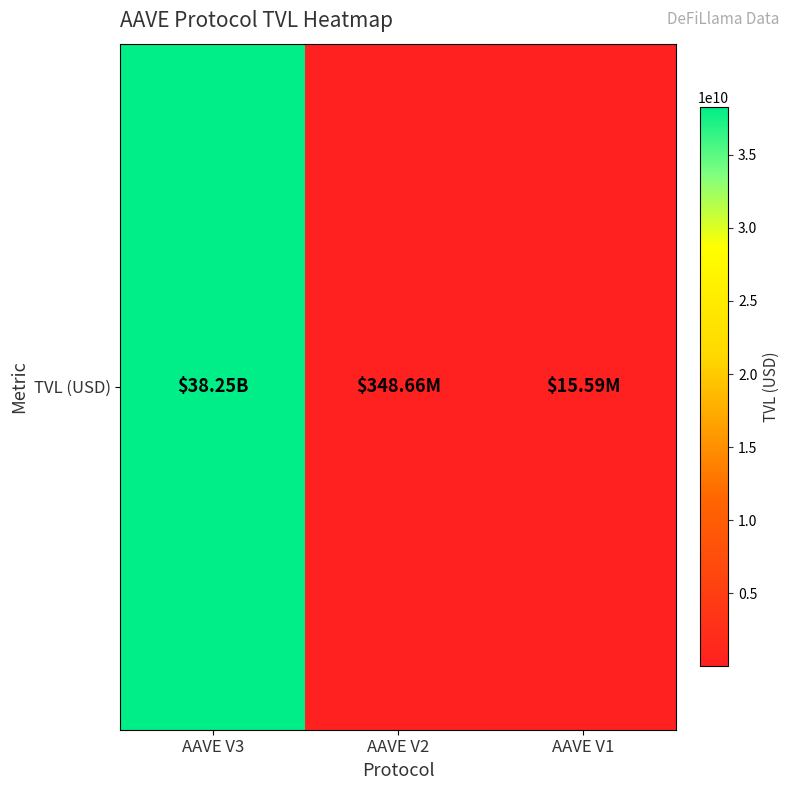

Count the number of values greater than 348659402.

2